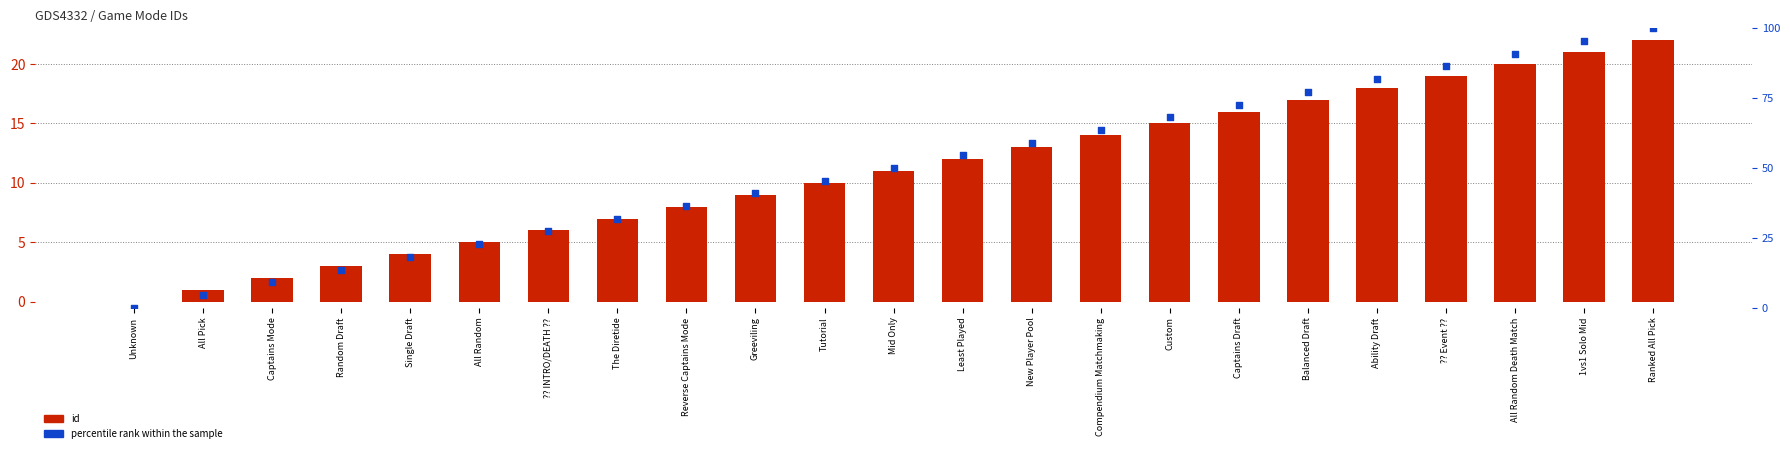

At which category is the sum across all series the highest?

Ranked All Pick